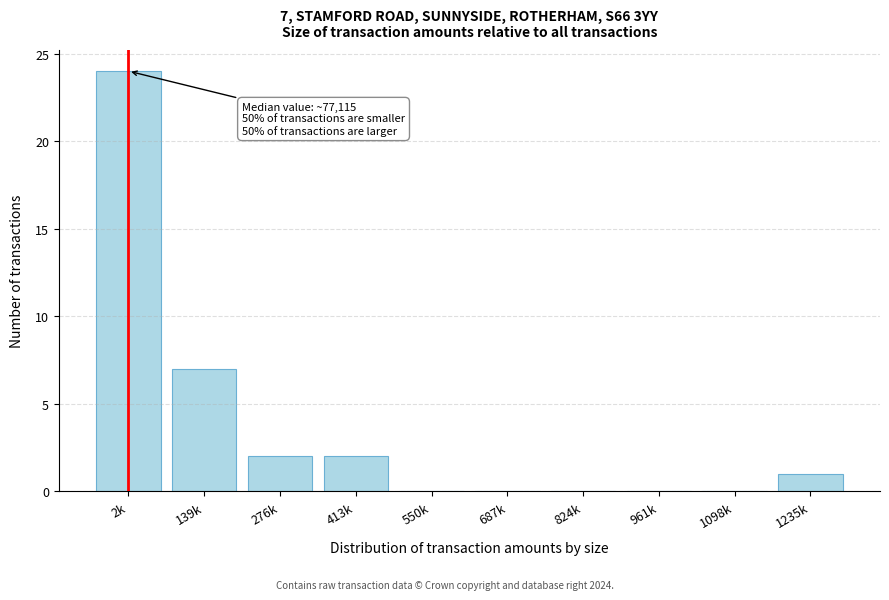

Reading left to right, transcribe all the data shown in this chart.

2k=24	139k=7	276k=2	413k=2	550k=0	687k=0	824k=0	961k=0	1098k=0	1235k=1